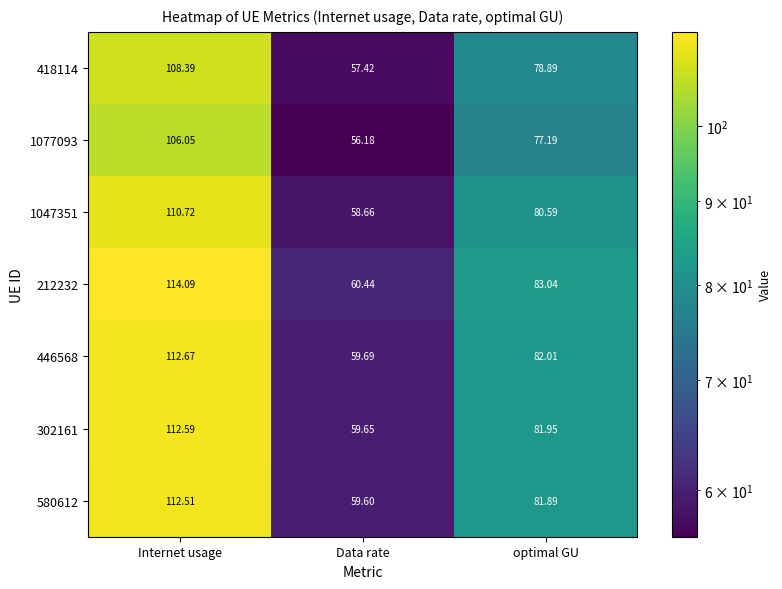

Which category has the lowest value in the 302161 series?

Data rate